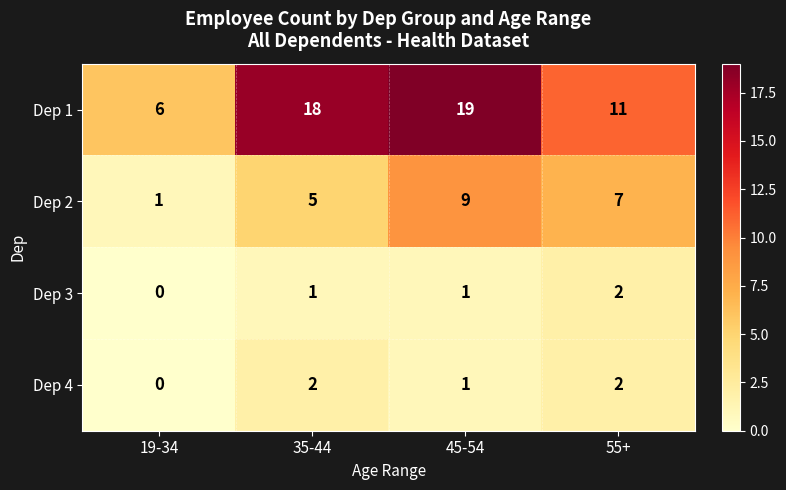

Which category has the lowest value in the Dep 2 series?

19-34